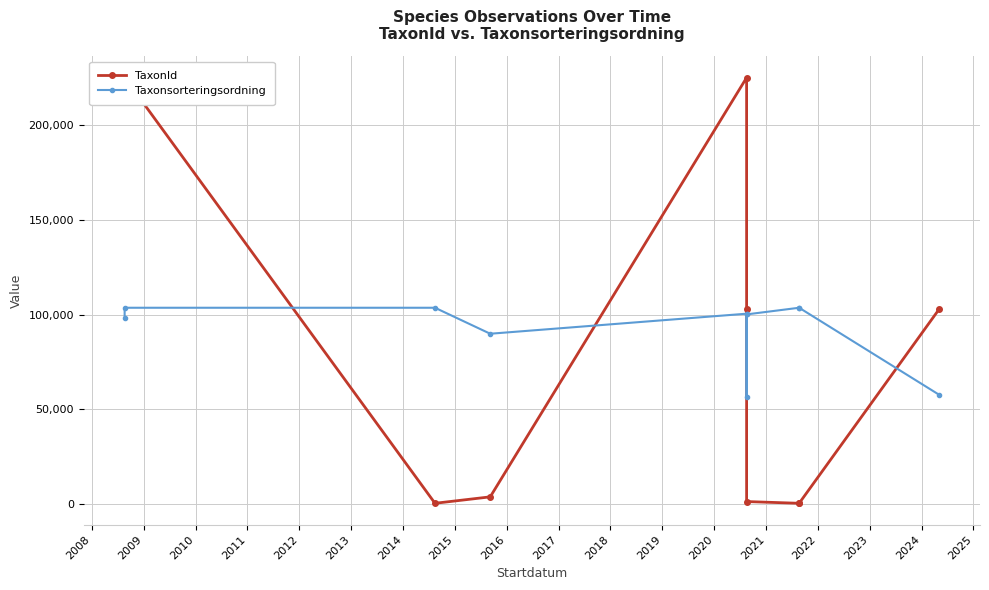

Which category has the highest value across all series?

2008